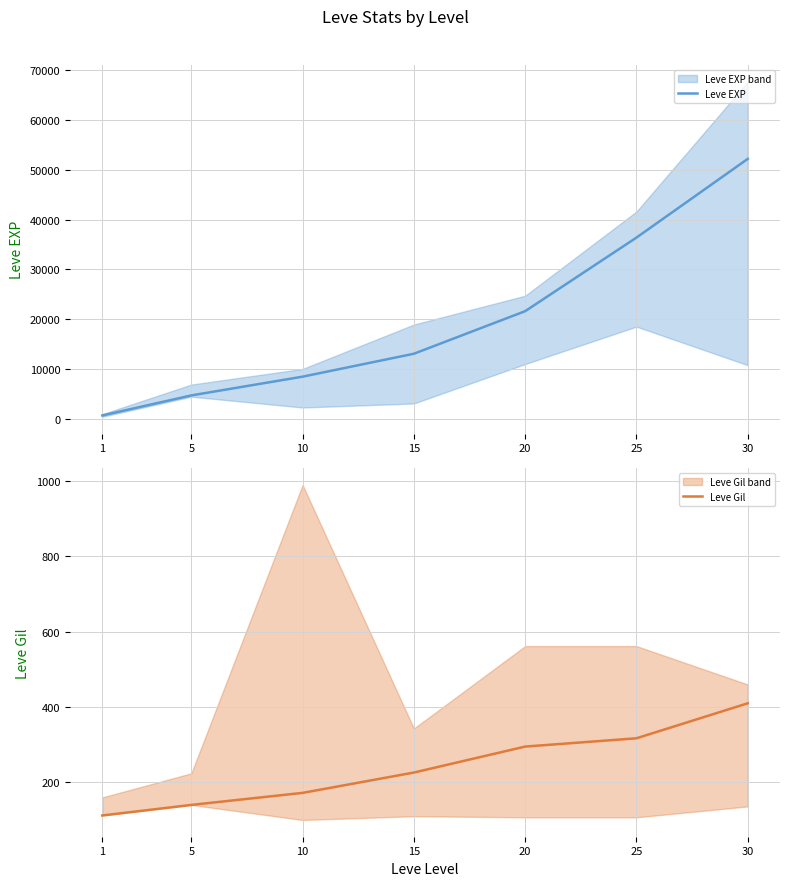

At which category does the chart reach its peak across all series?

30